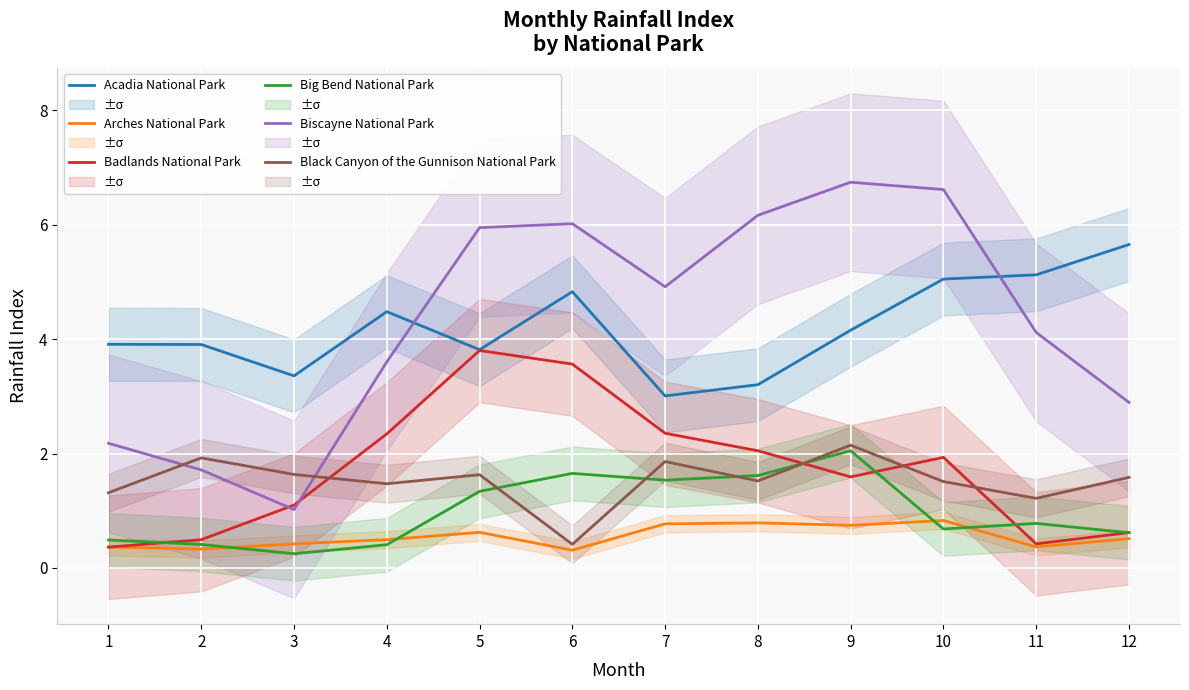

What is the average value of the Black Canyon of the Gunnison National Park series?

1.5